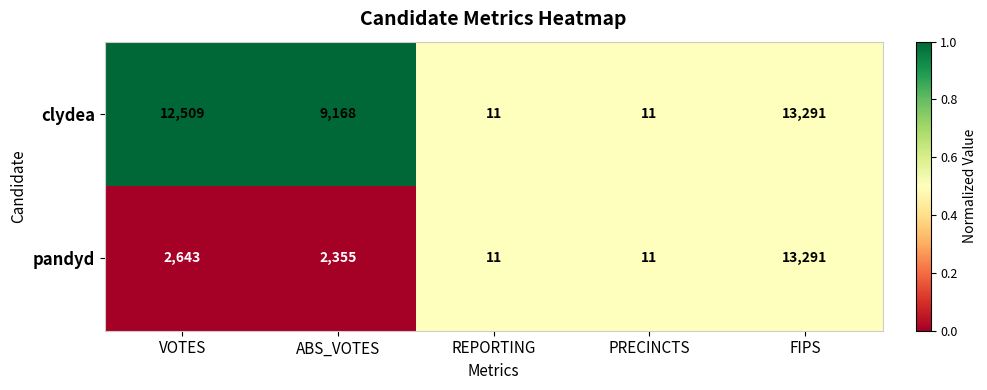

What is the total value across all series at PRECINCTS?

22